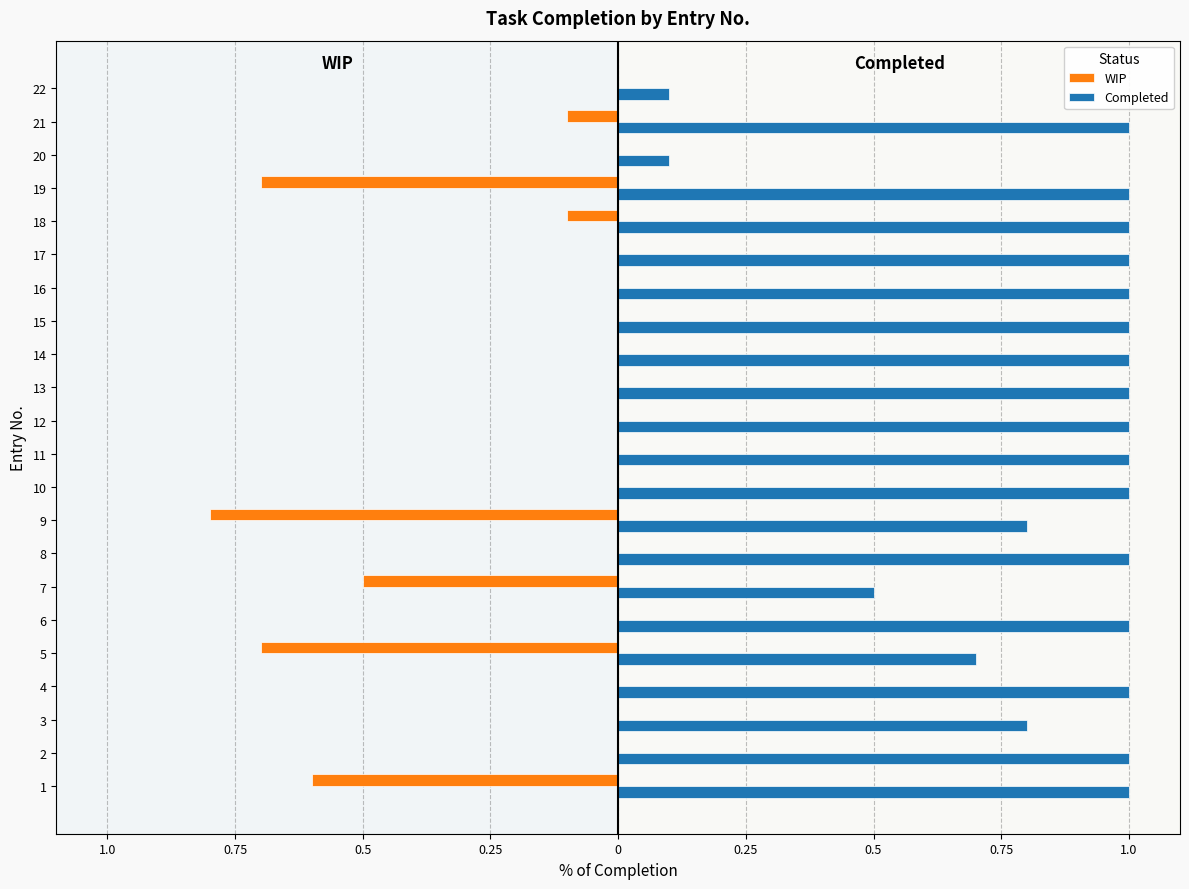

List the series in order of their overall mean, lowest first.

WIP, Completed